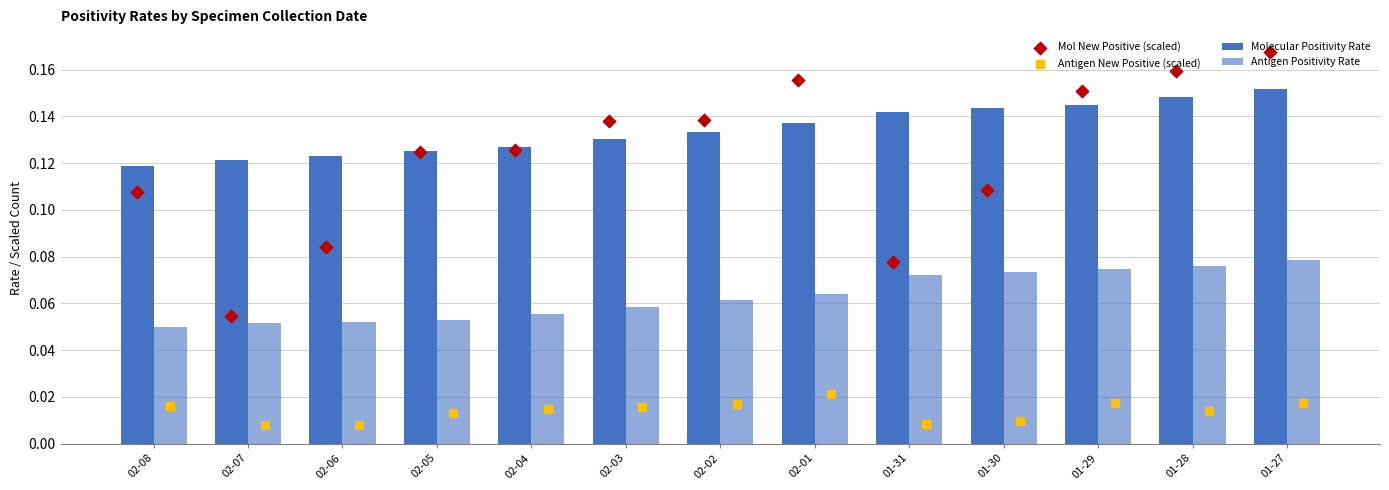

What are all the series names shown in the legend?

Molecular Positivity Rate, Antigen Positivity Rate, Mol New Positive (scaled), Antigen New Positive (scaled)